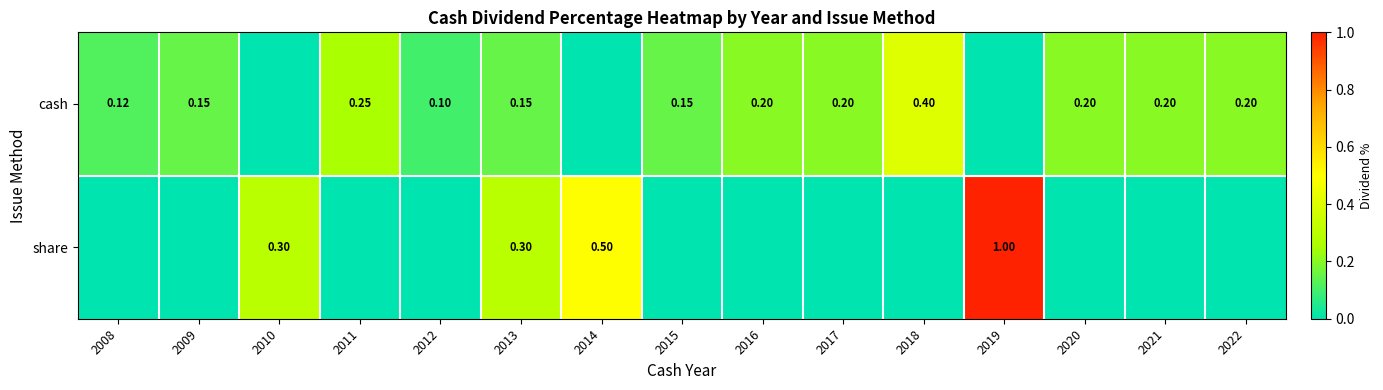

At which category is the sum across all series the highest?

2019